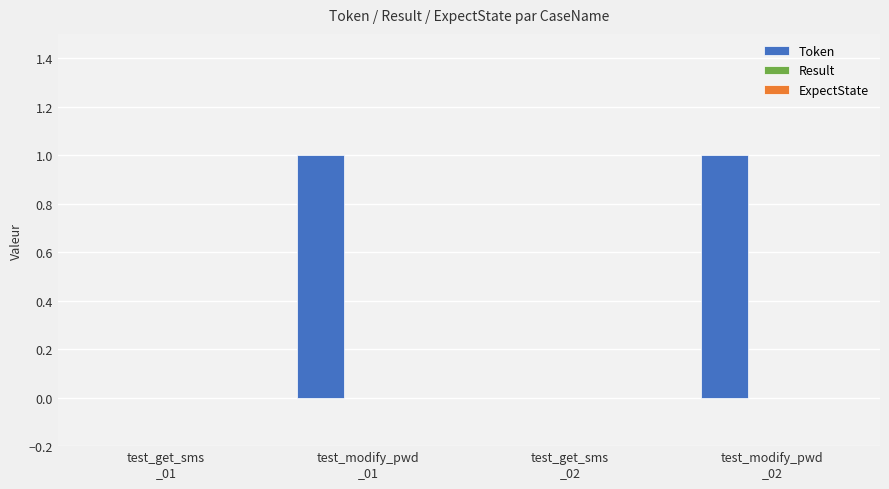

Does the chart contain stacked bars?

No